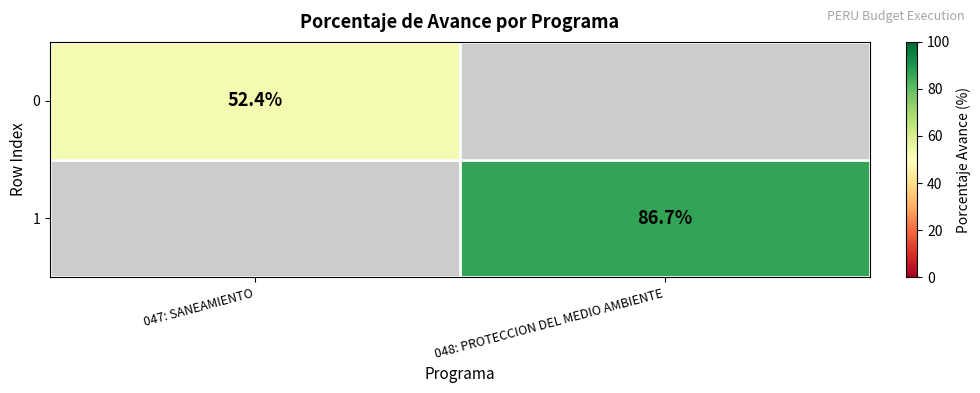

True or false: 1 has a value of 86.7 at 048: PROTECCION DEL MEDIO AMBIENTE.

True